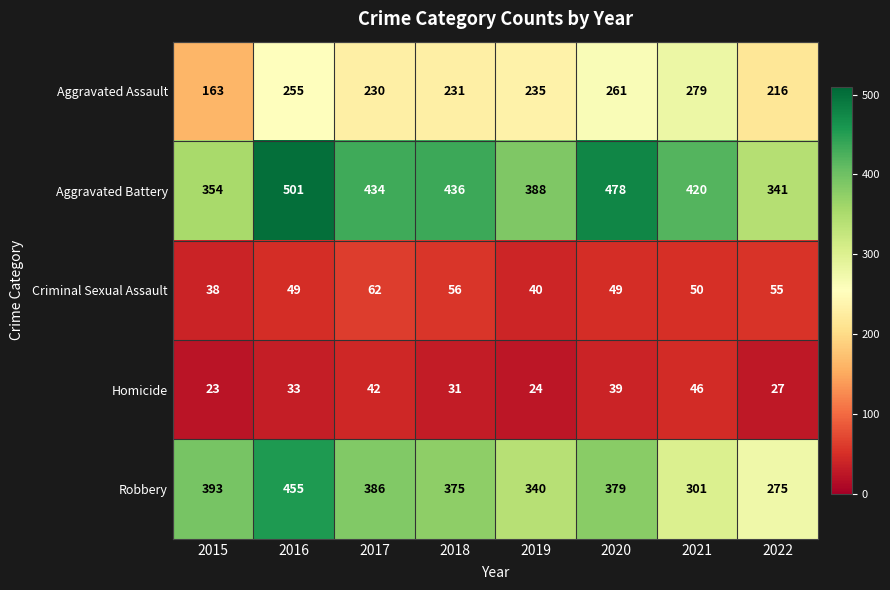

Rank the series at 2017 from lowest to highest value.

Homicide, Criminal Sexual Assault, Aggravated Assault, Robbery, Aggravated Battery